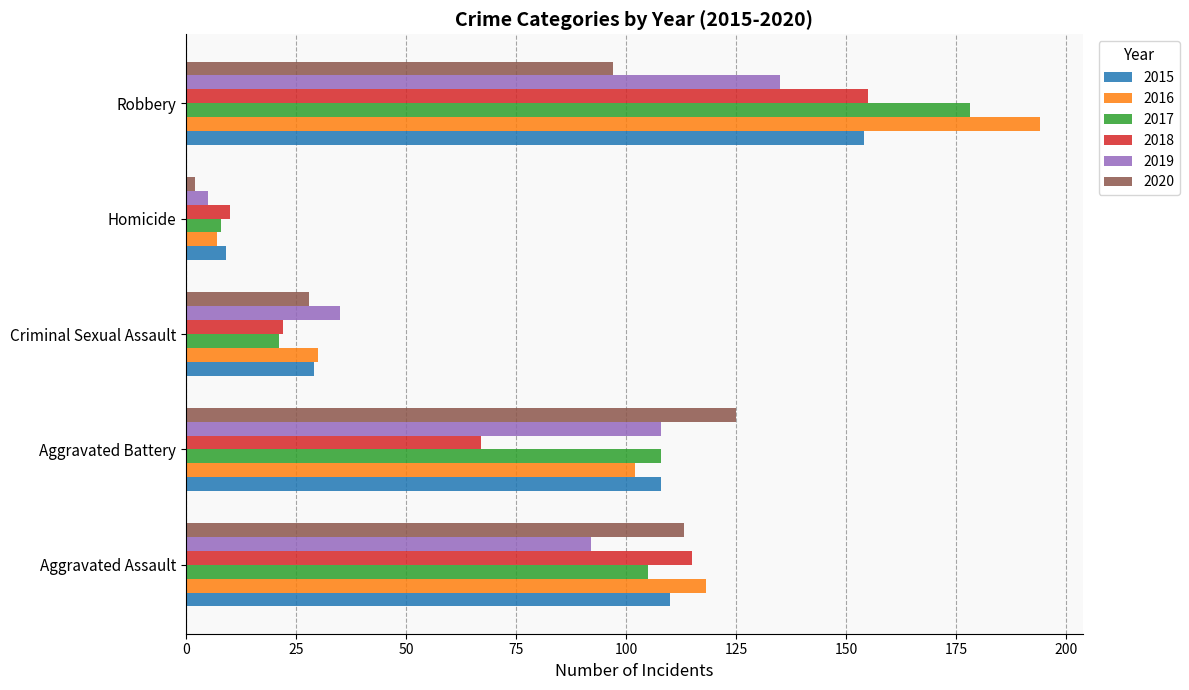

Is it true that 2018 equals 67 at Aggravated Battery?

True